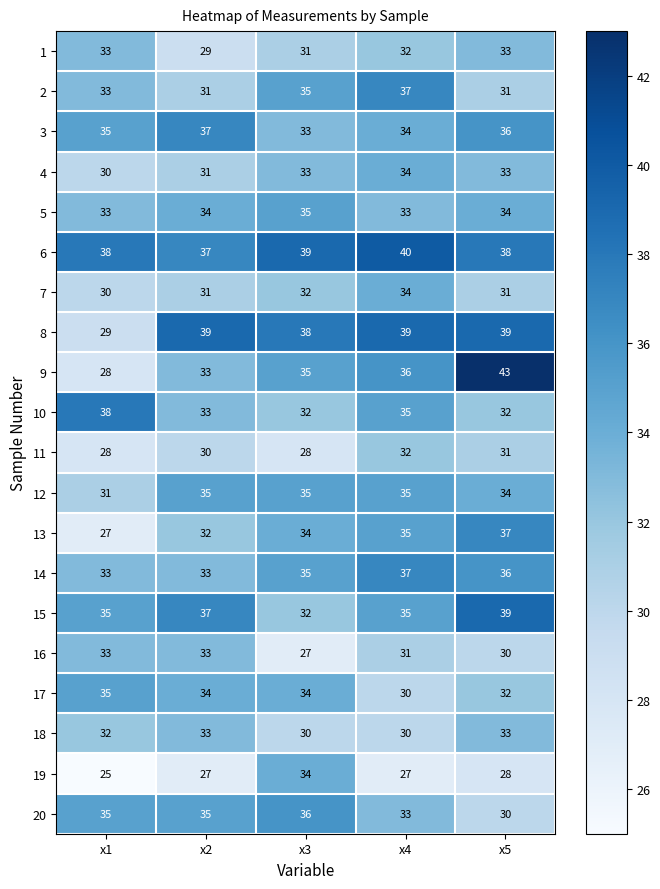

How many data points does each series have?

5